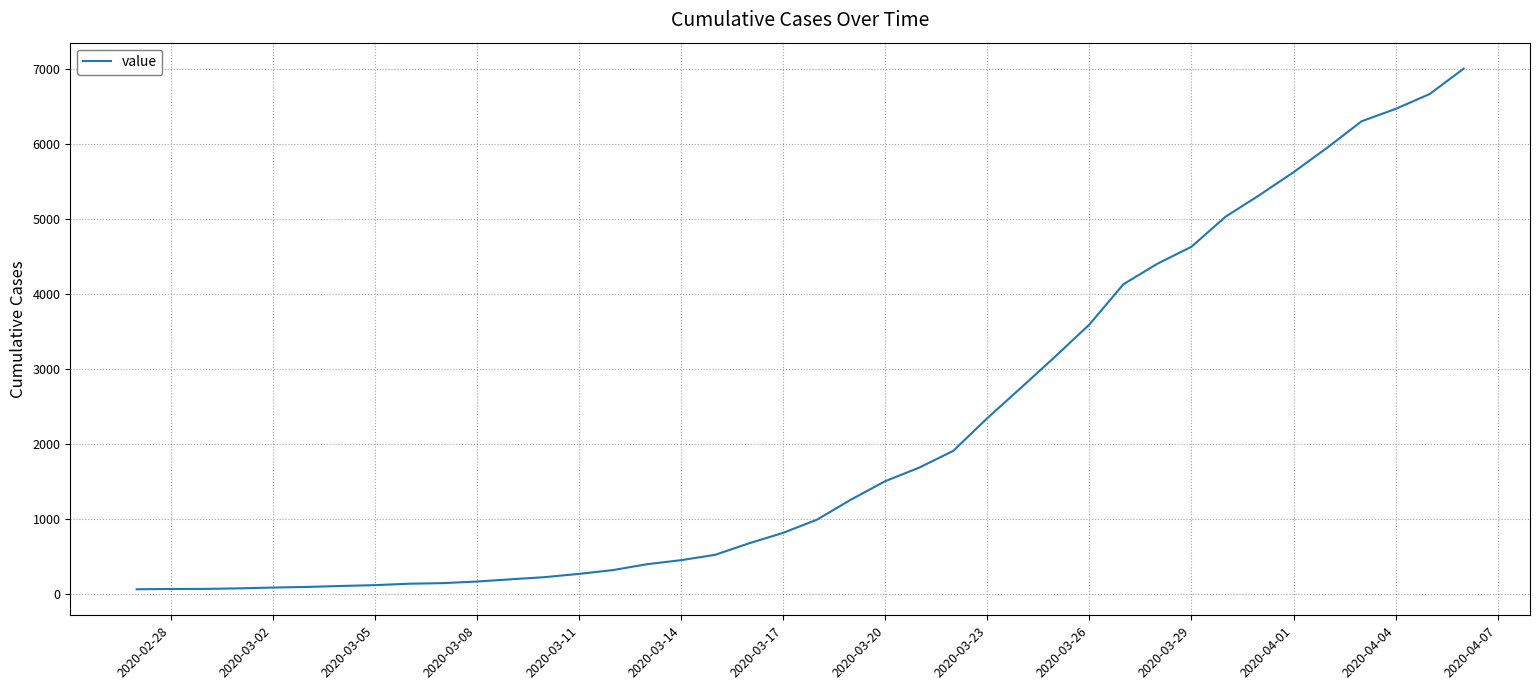

What is the maximum value shown in the chart?

7004